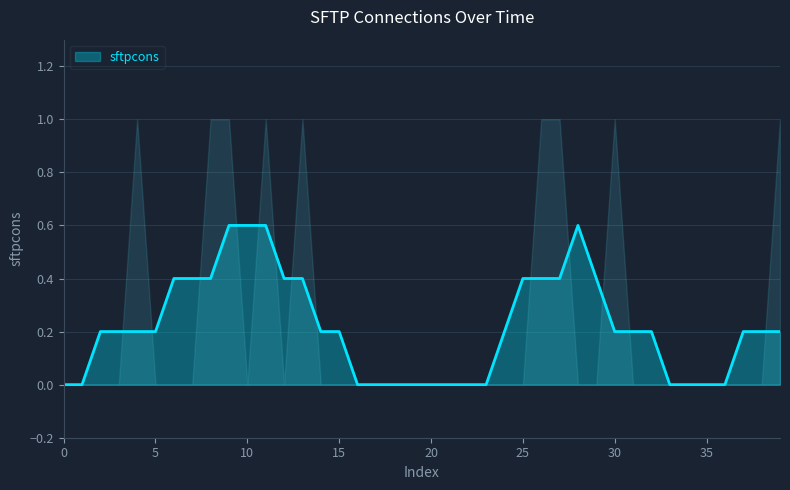

Reading left to right, extract all data points from this chart.

0	0	0	0	1	0	0	0	1	1	0	1	0	1	0	0	0	0	0	0	0	0	0	0	0	0	1	1	0	0	1	0	0	0	0	0	0	0	0	1